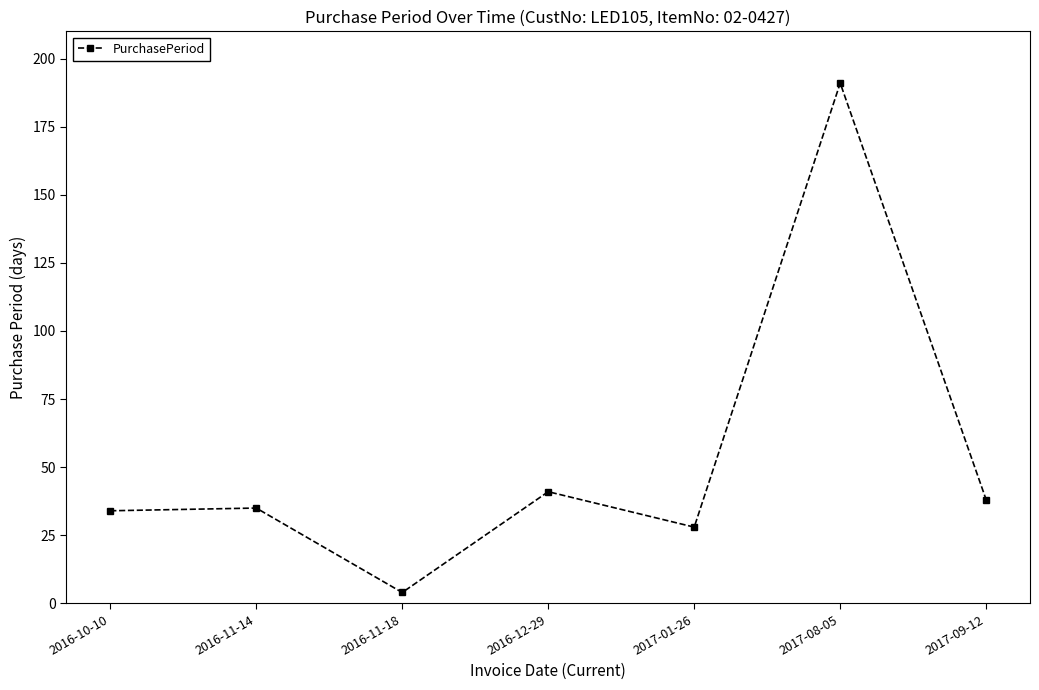

How many series are shown in this chart?

1